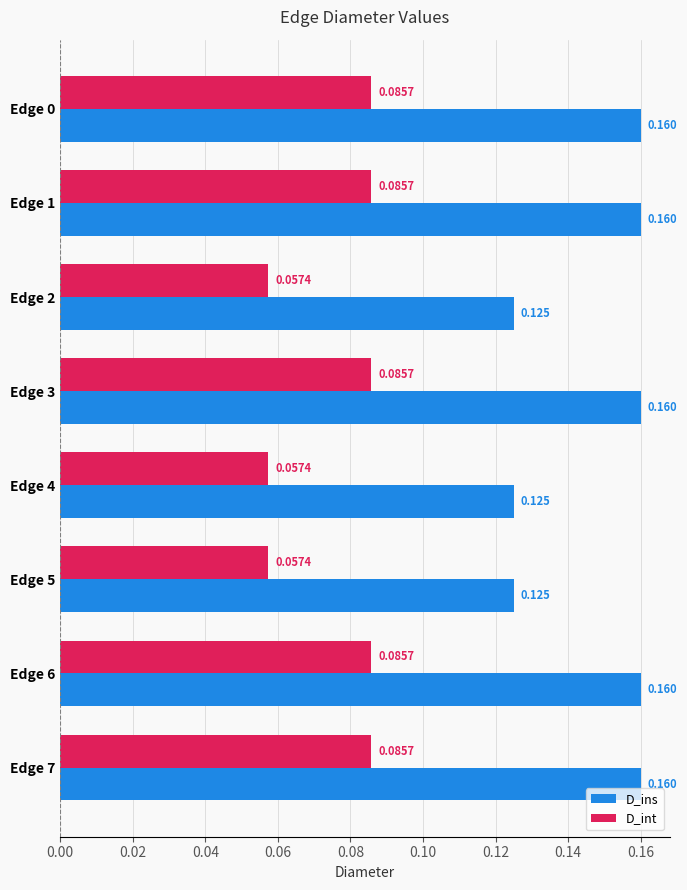

Which series has the largest range (max minus min)?

D_ins